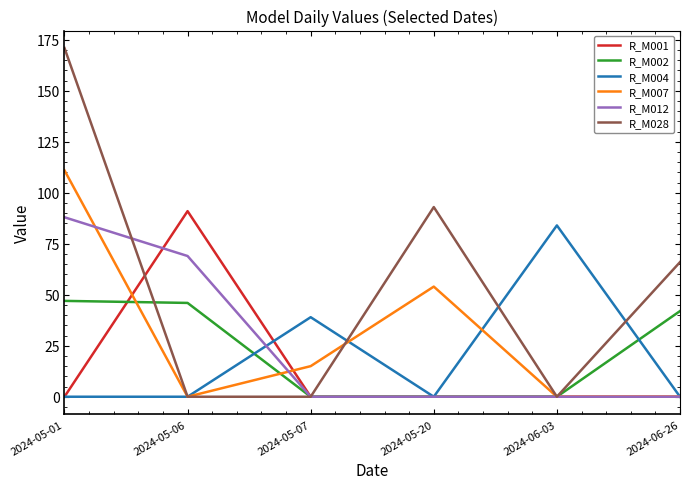

What is the maximum value for R_M004?

84